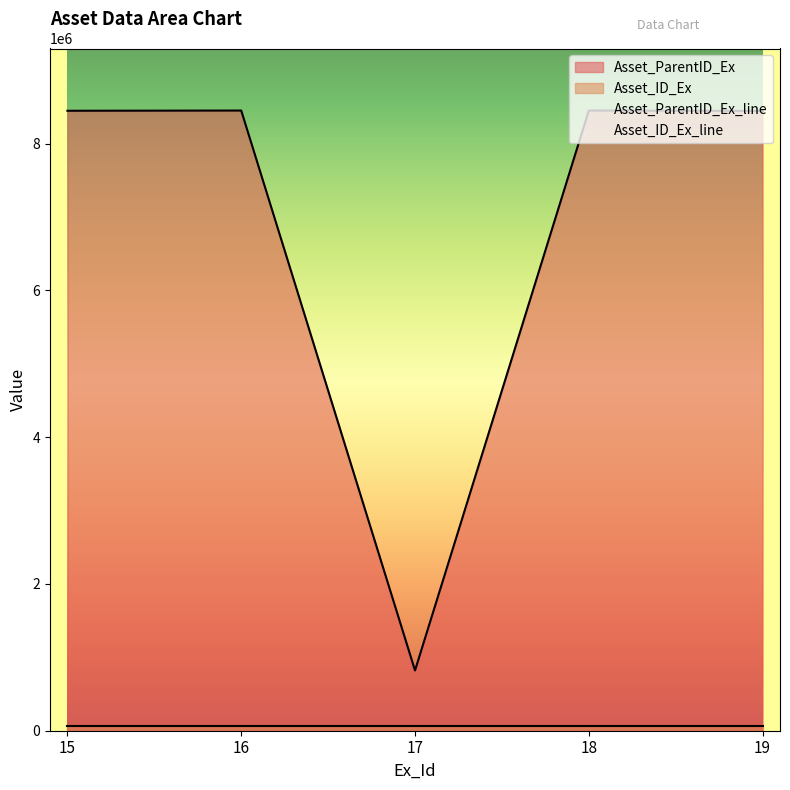

At which label does the data first exceed 8449648?

16